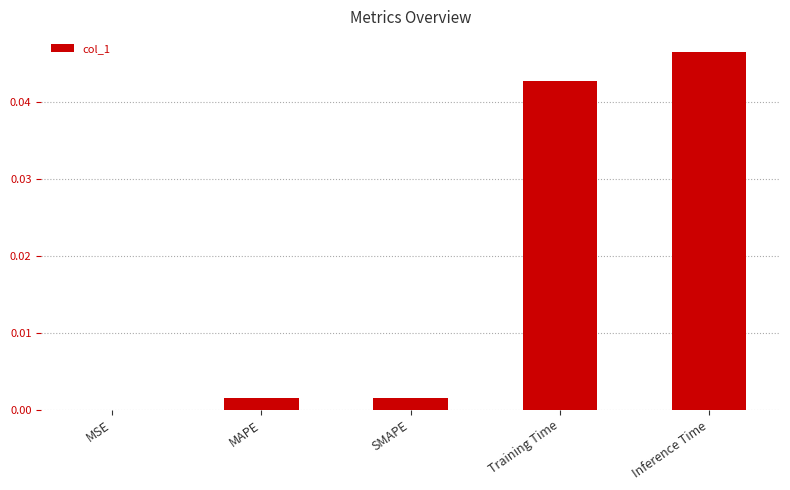

The chart shows a value of 0.0 at MSE. True or false?

True